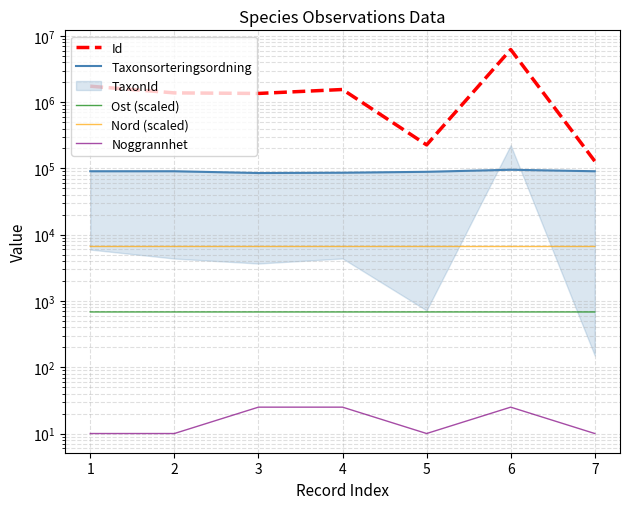

Is this an area chart (filled region under the line)?

No